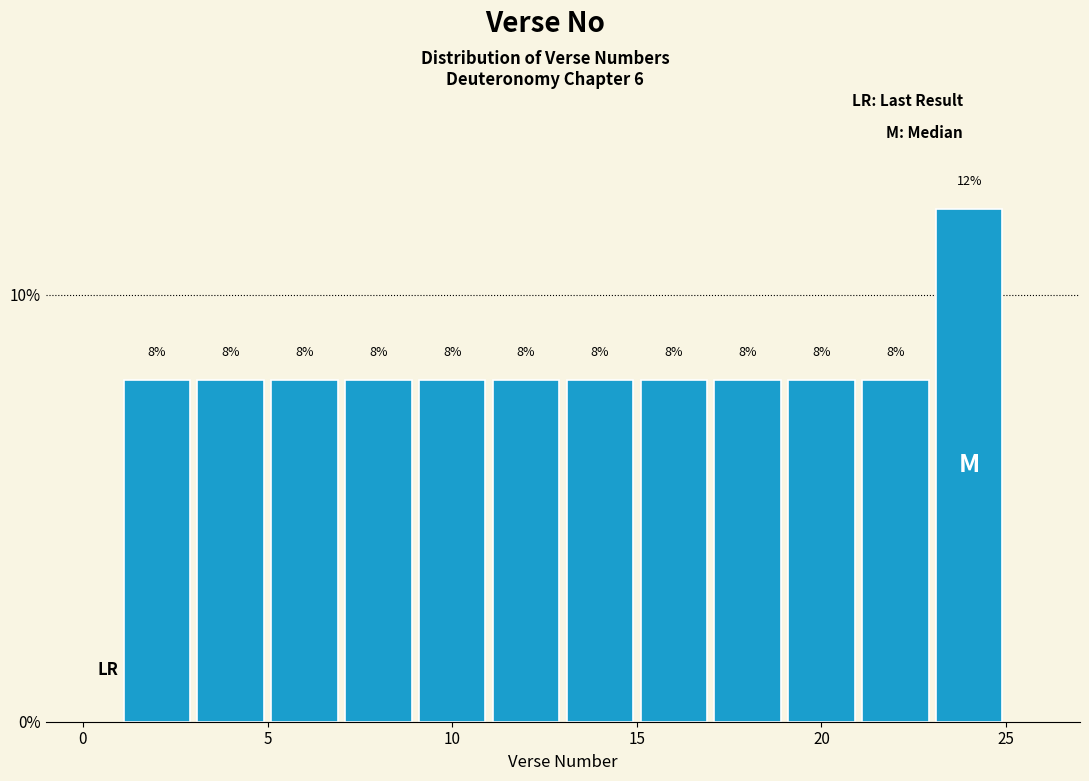

Reading left to right, transcribe this chart: for each bar, give the range it covers on the x-axis and its height.

1 to 3: 8
3 to 5: 8
5 to 7: 8
7 to 9: 8
9 to 11: 8
11 to 13: 8
13 to 15: 8
15 to 17: 8
17 to 19: 8
19 to 21: 8
21 to 23: 8
23 to 25: 12